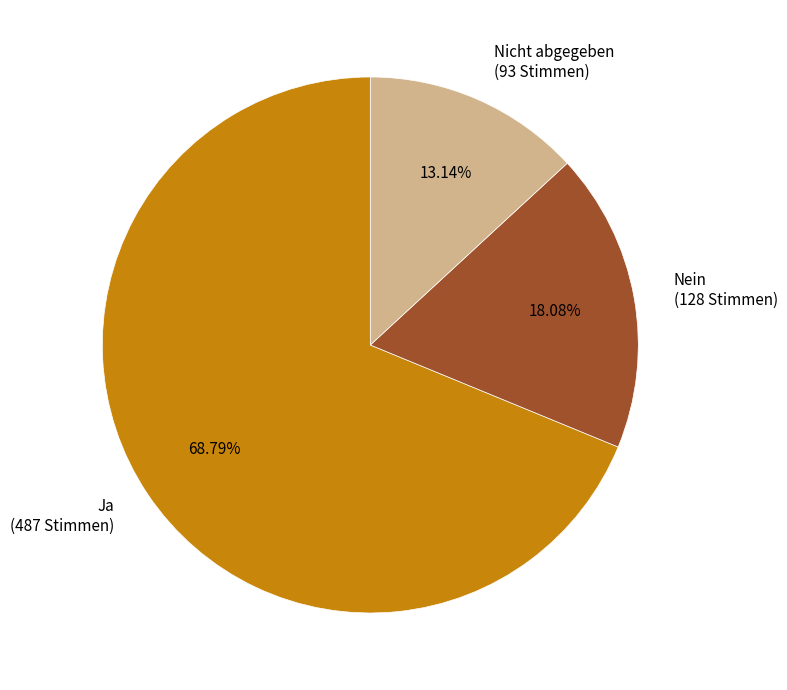

Rank the categories by value from lowest to highest.

Nicht abgegeben (93 Stimmen), Nein (128 Stimmen), Ja (487 Stimmen)